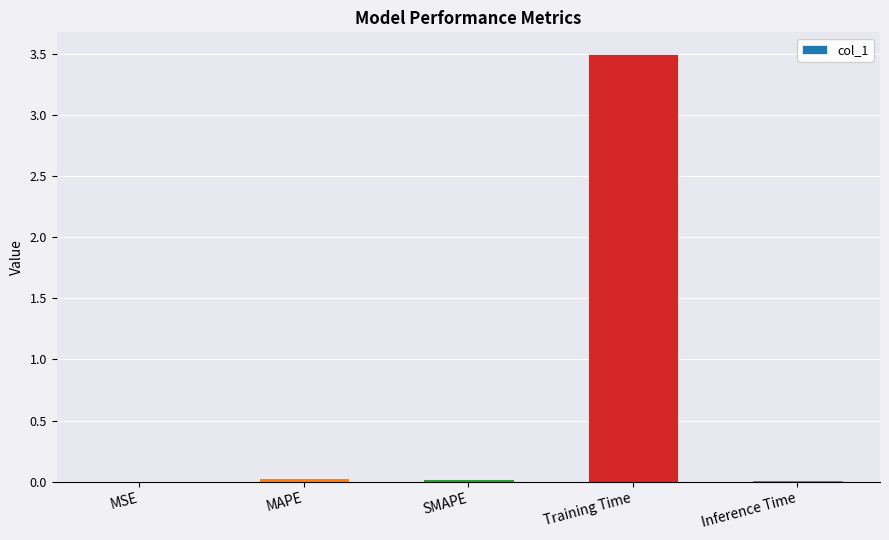

What is the sum of all values?

3.6